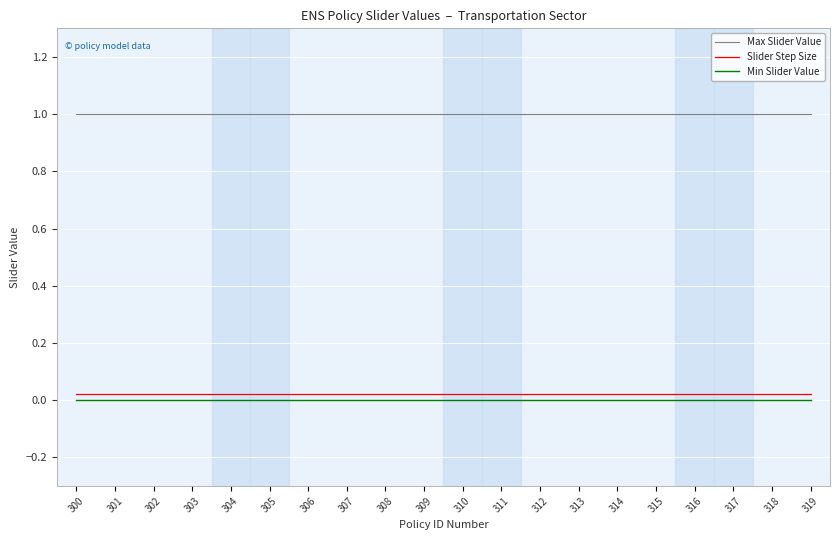

At 302, list the series in order from smallest to largest.

Min Slider Value, Slider Step Size, Max Slider Value